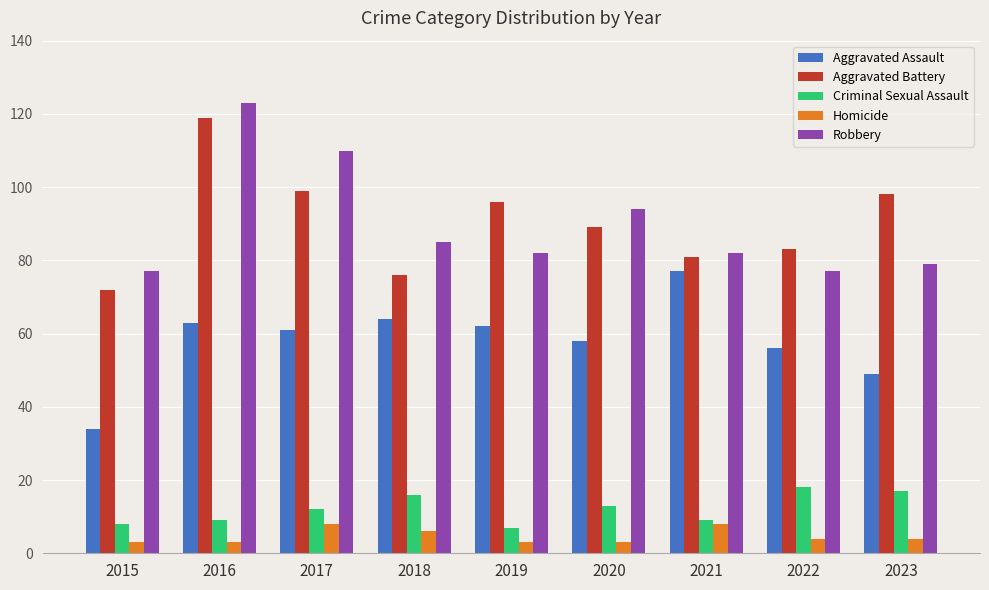

What is the spread (max minus min) of values at 2016?

120